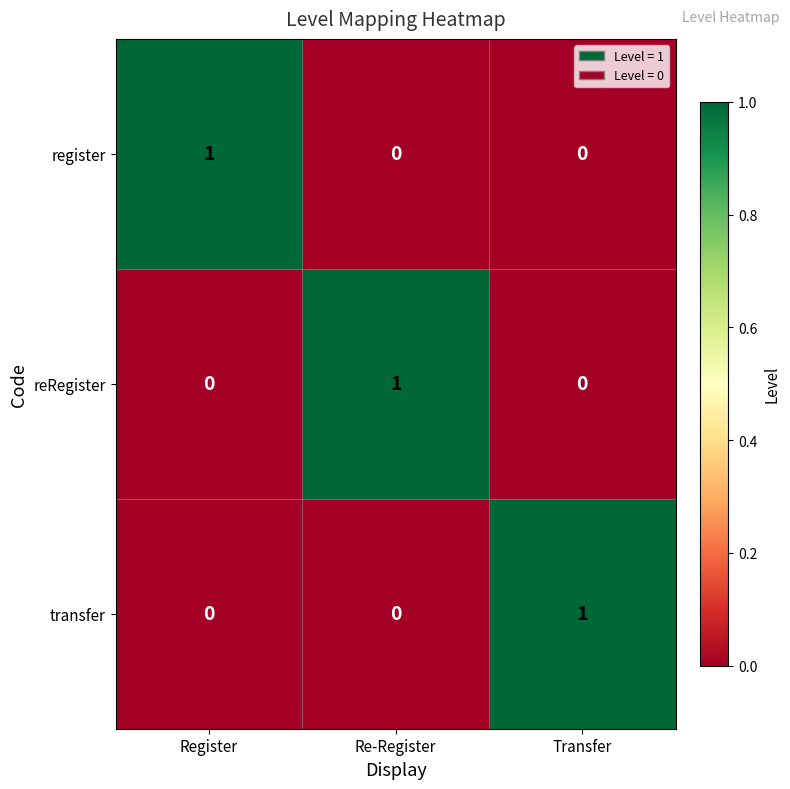

Reading left to right, extract all data points from this chart.

register: 1	0	0
reRegister: 0	1	0
transfer: 0	0	1